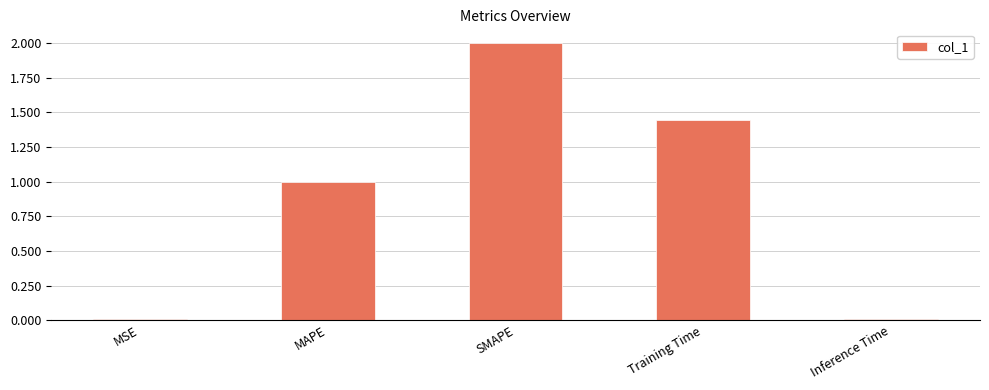

What is the sum of all values?

4.5